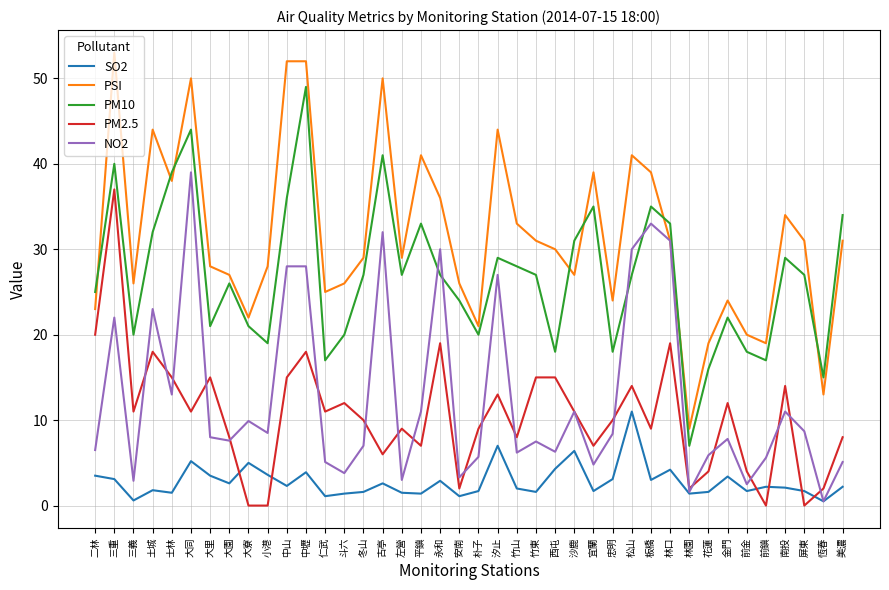

What is the greatest value displayed?

53.0